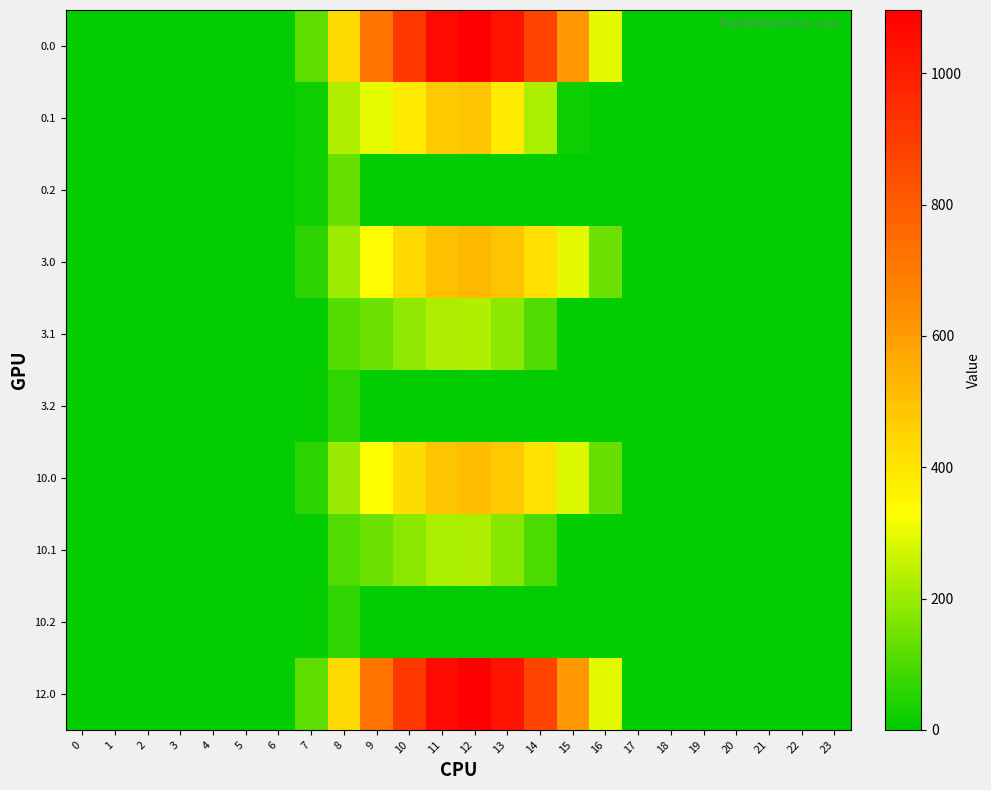

Between 15 and 22, which is larger?

15